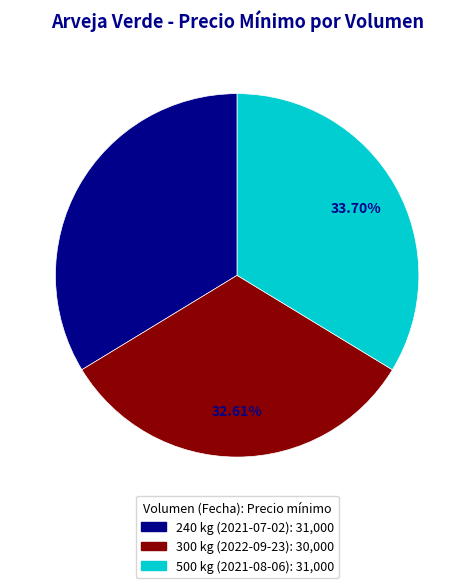

Is 500 kg (2021-08-06) the majority of the pie?

No